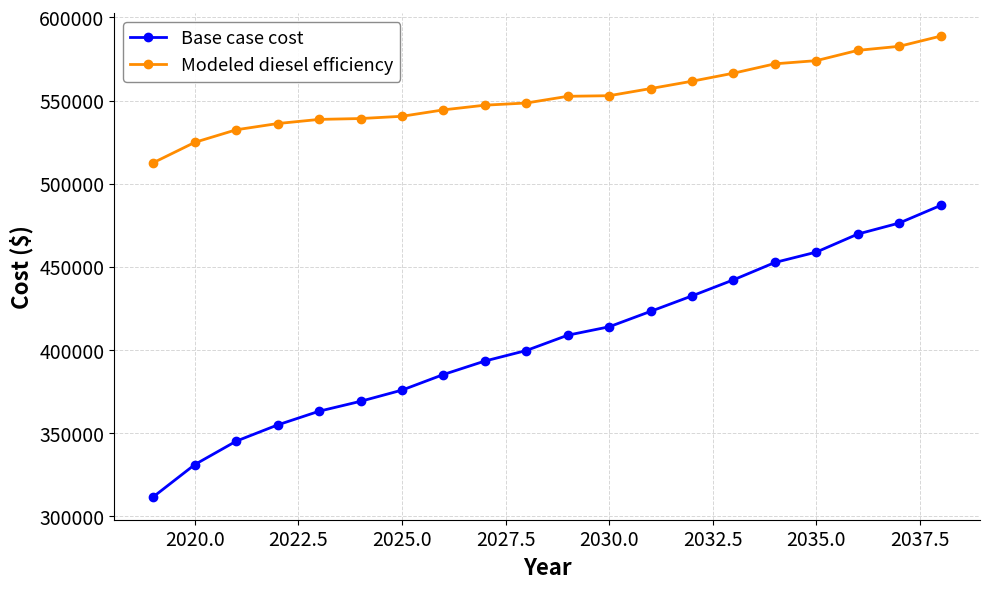

What is the value of the Base case cost point at the 9th from the left?

393379.2